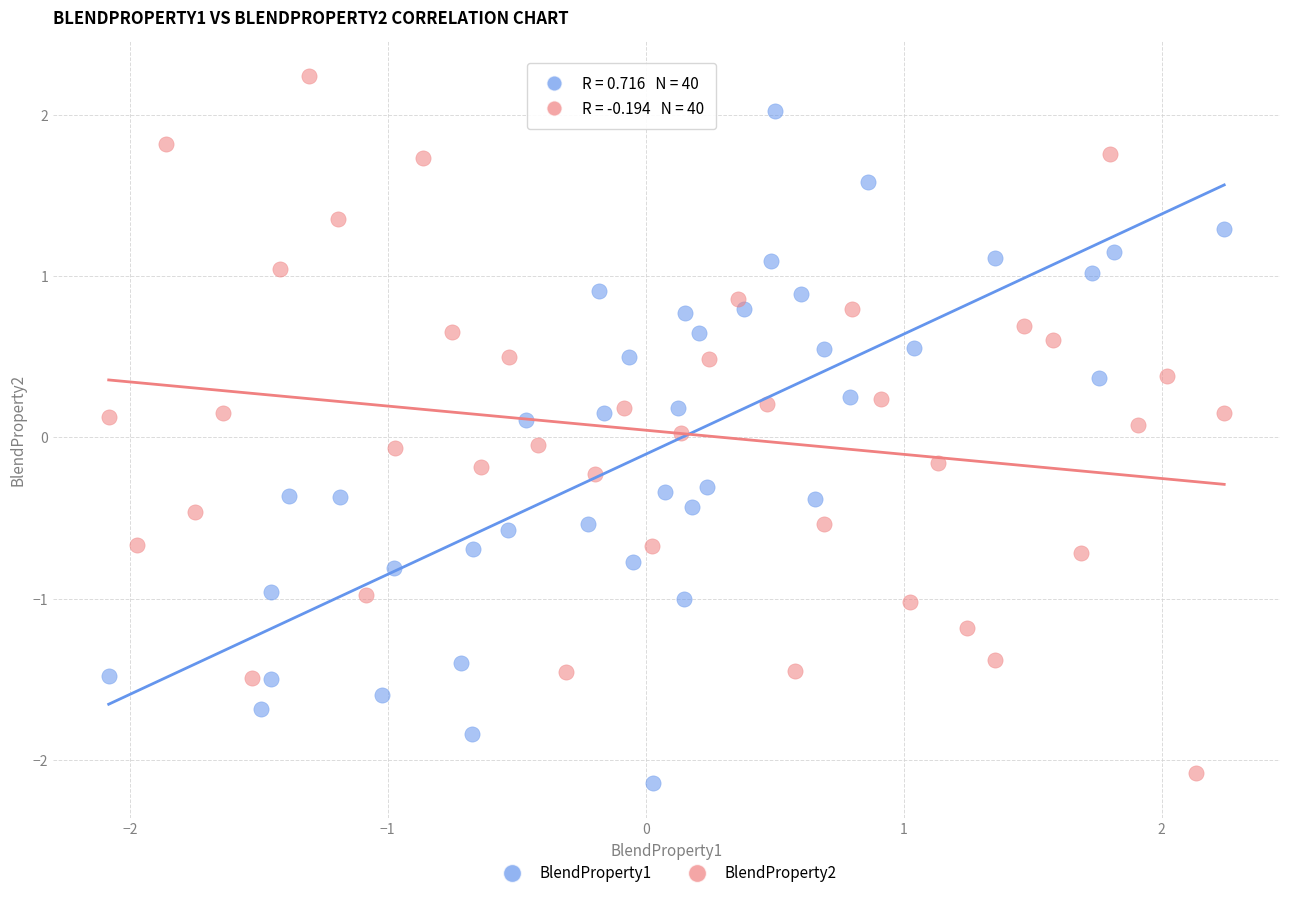

What are all the series names shown in the legend?

BlendProperty1, BlendProperty2